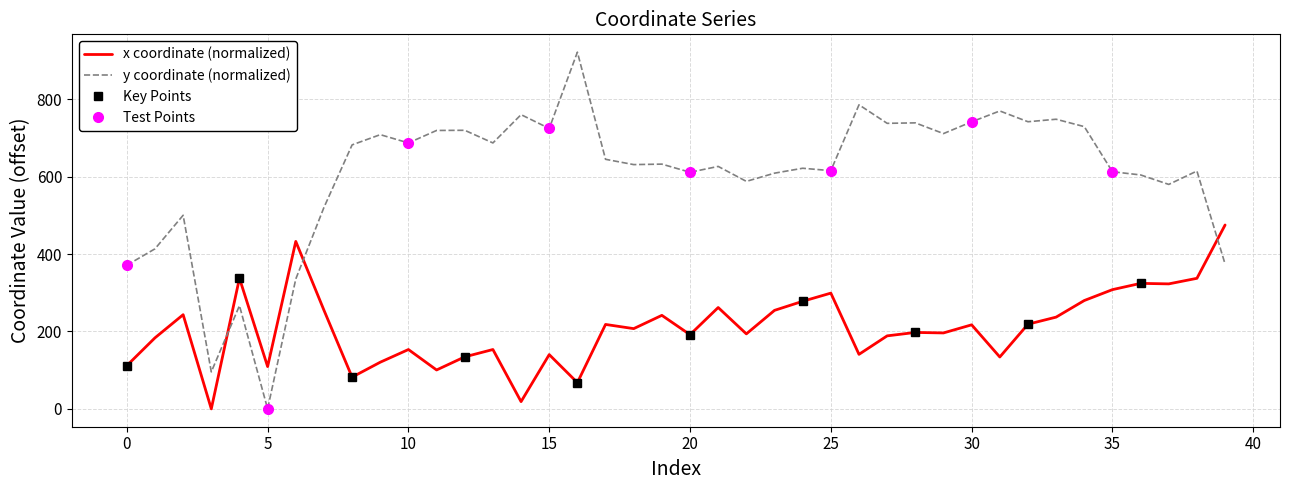

The value of y at 6 is 335.5. True or false?

True